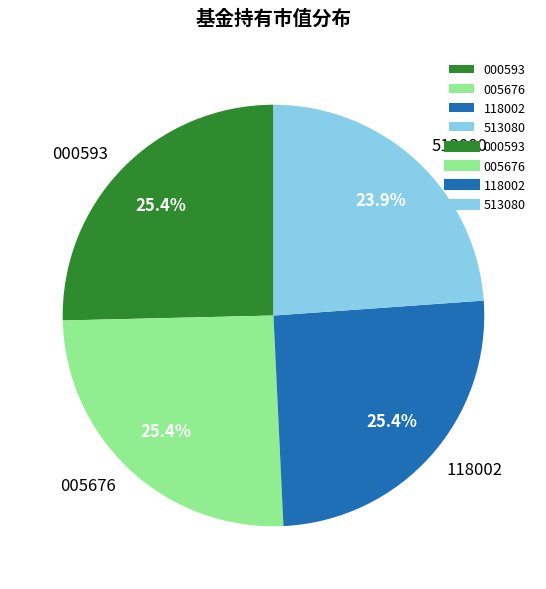

Combined, do 513080 and 118002 account for over 50%?

No